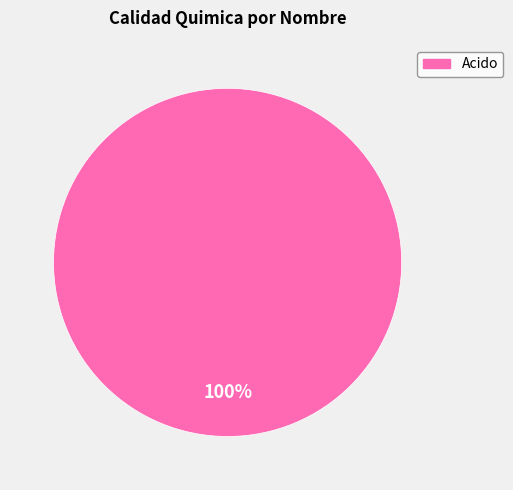

Is there a majority slice in this chart?

Yes